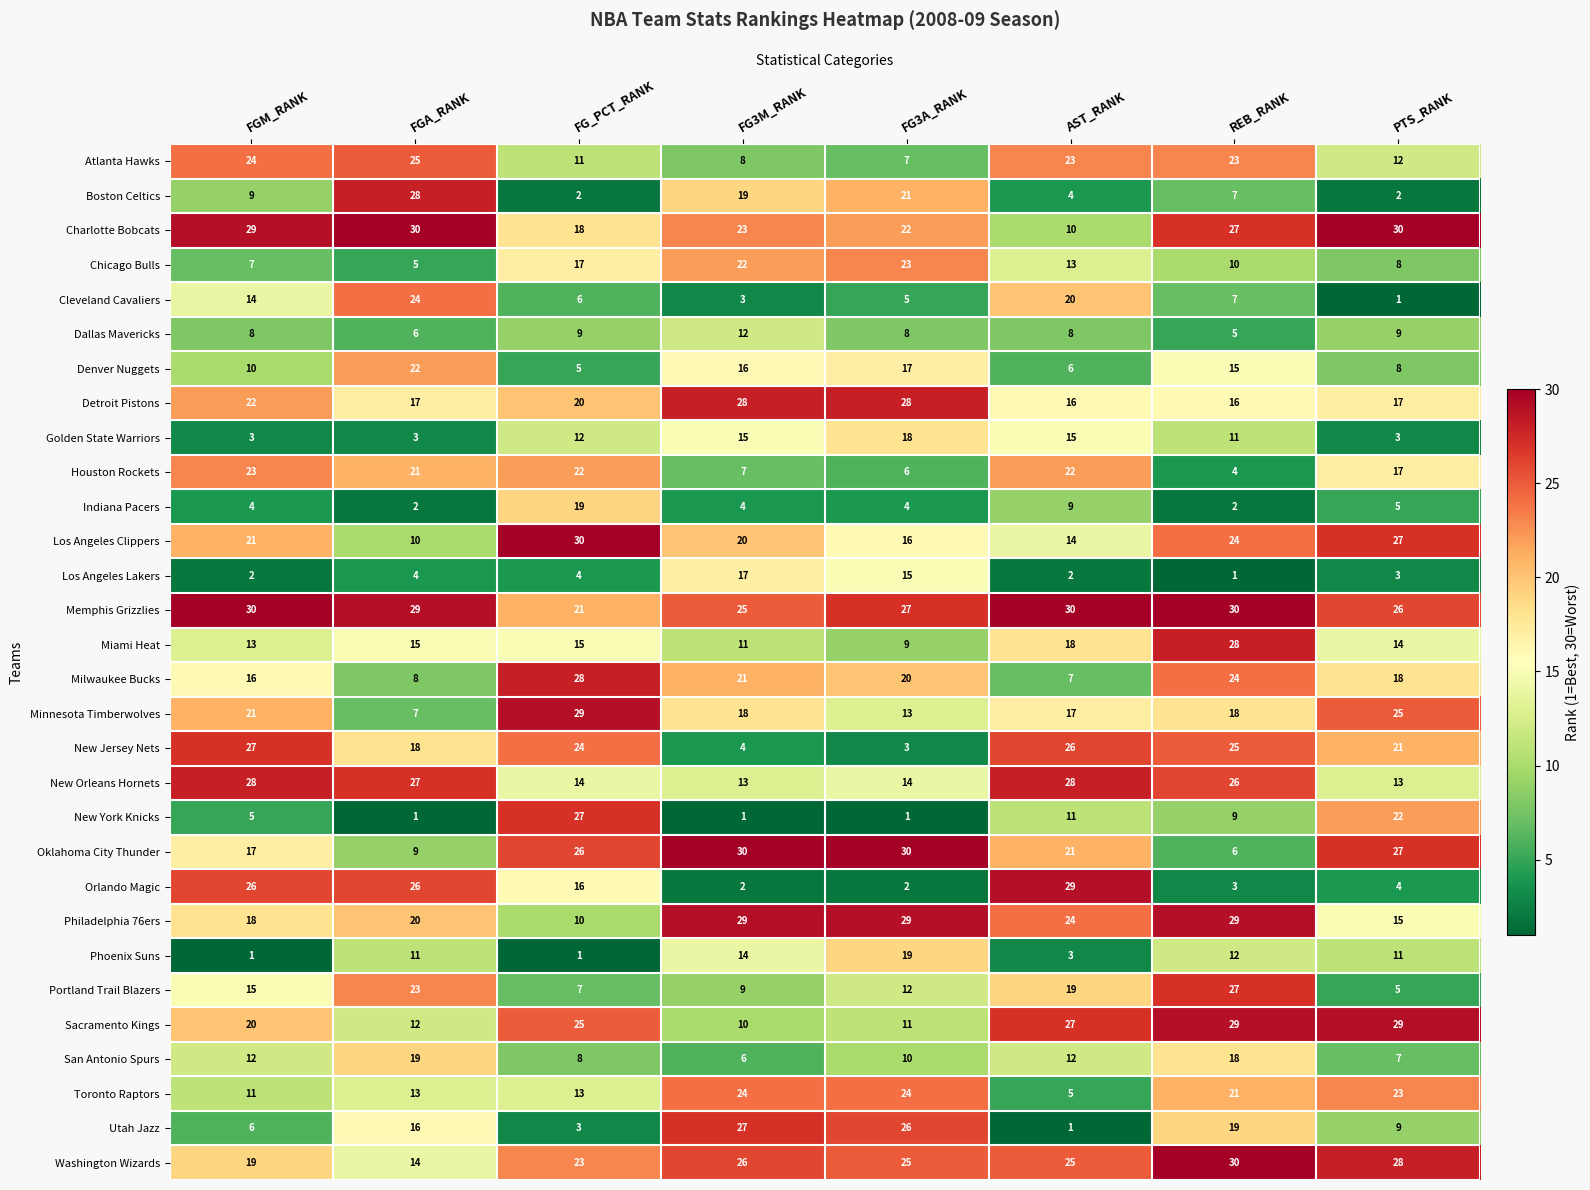

The value of Los Angeles Lakers at FGM_RANK is 1. True or false?

False